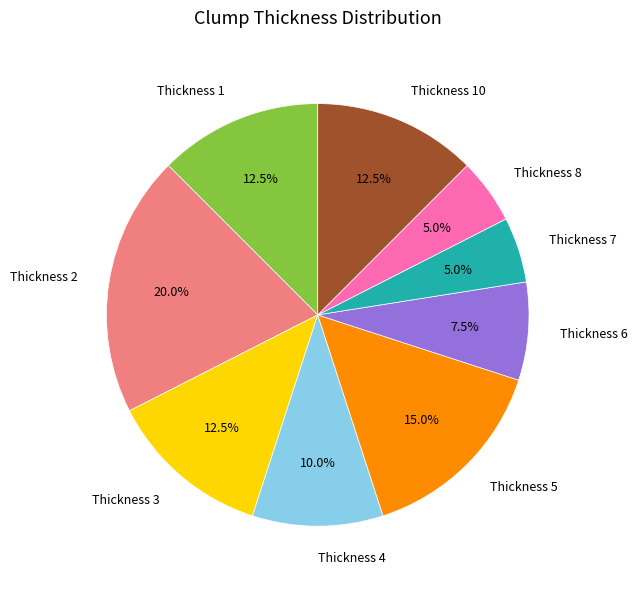

Combined, do Thickness 1 and Thickness 4 account for over 50%?

No